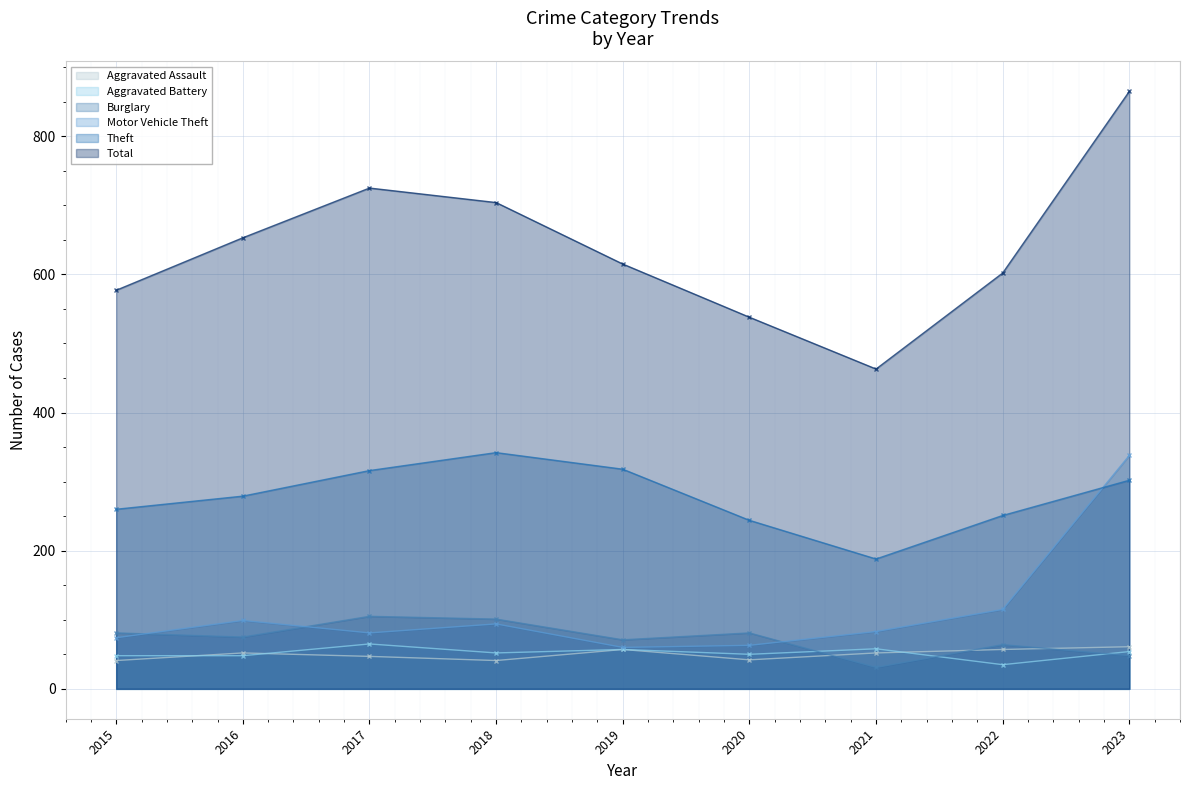

The Motor Vehicle Theft series shows 24 at 2022. True or false?

False